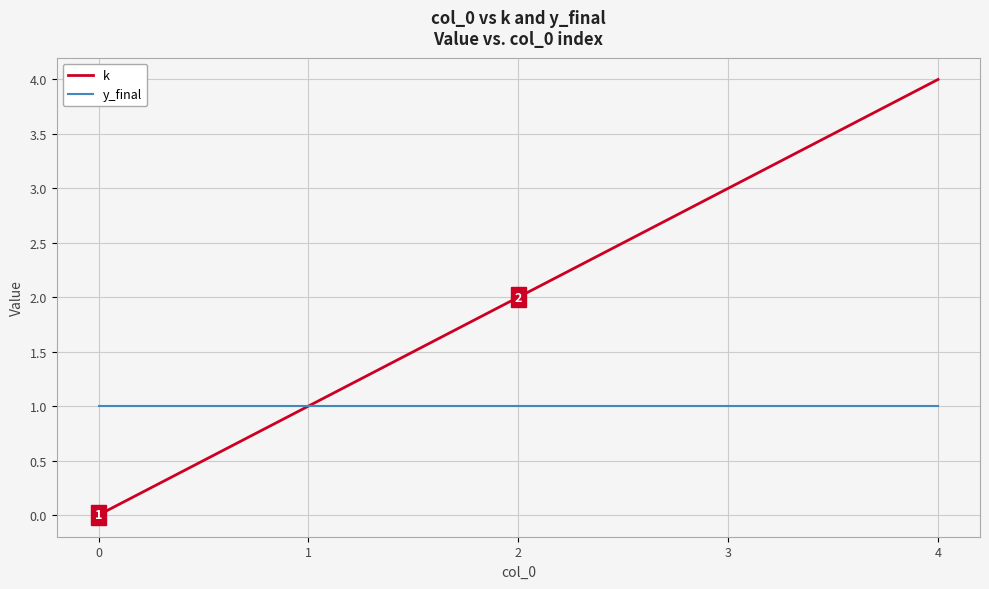

Which category has the highest value across all series?

4